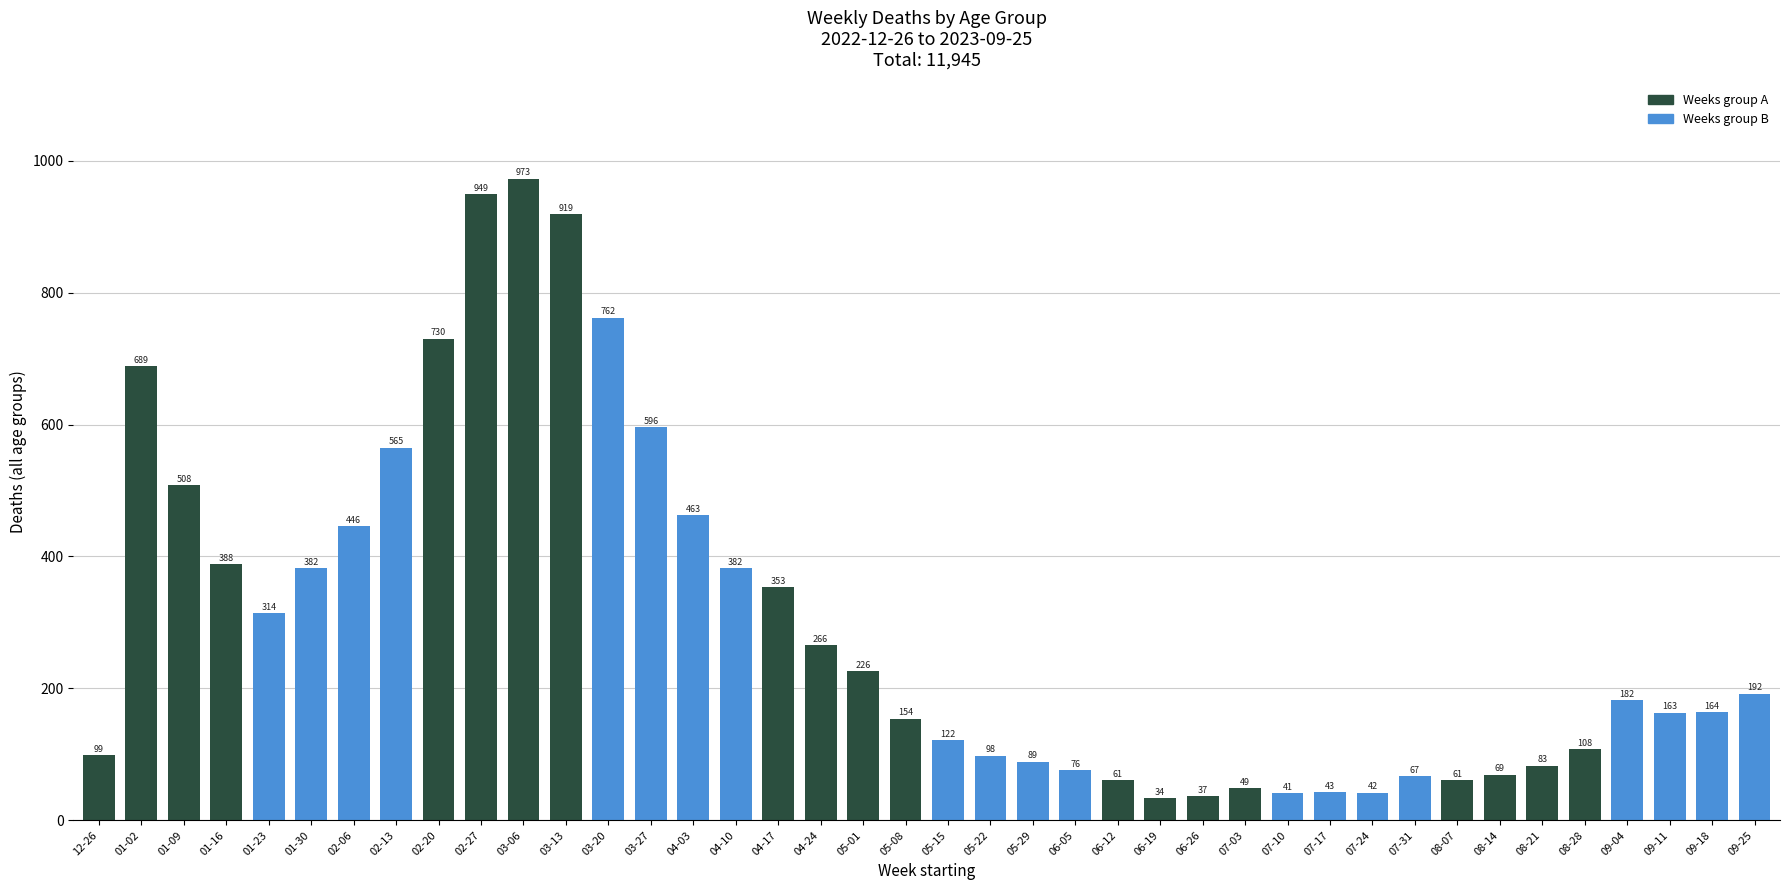

Are the bars horizontal?

No